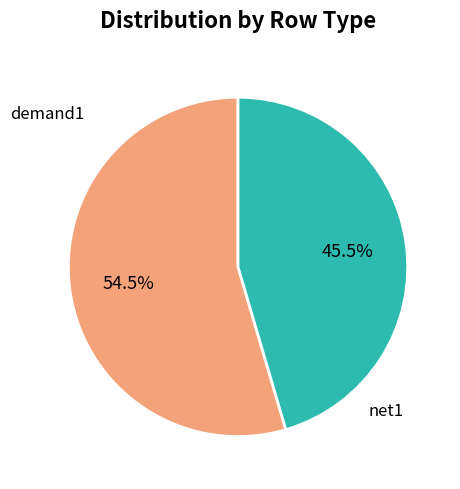

Is there any slice that represents more than half of the pie?

Yes